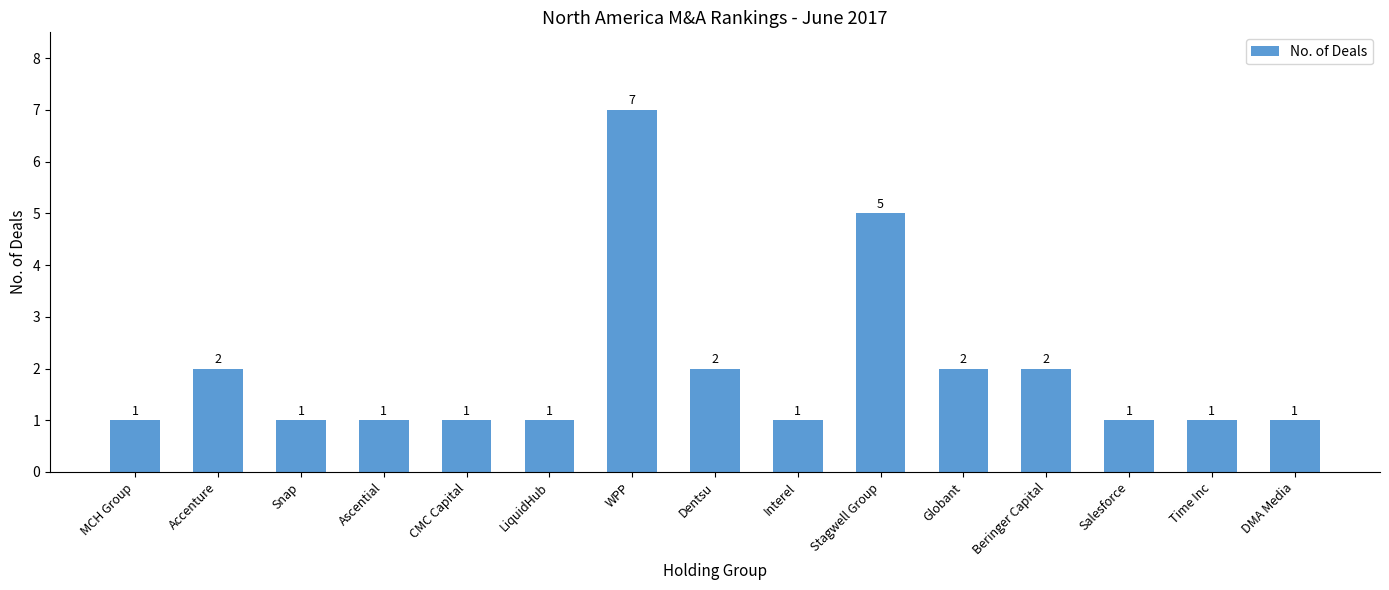

What is the difference between the maximum and minimum values?

6